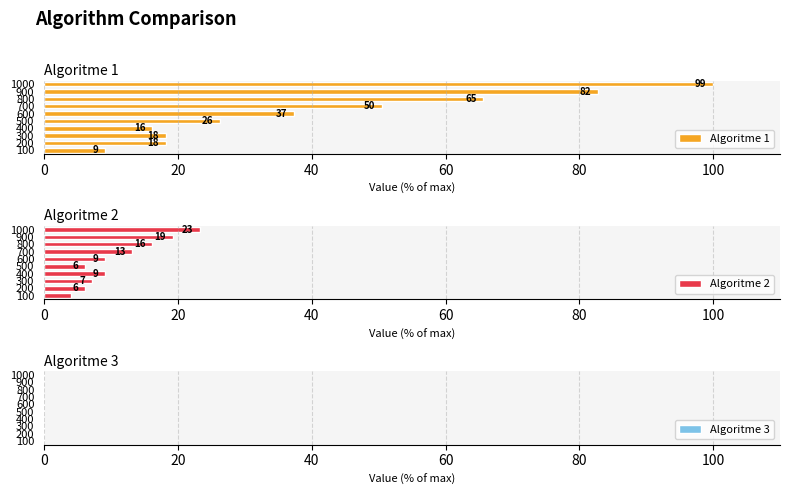

Rank the series by their average value, from highest to lowest.

Algoritme 1, Algoritme 2, Algoritme 3